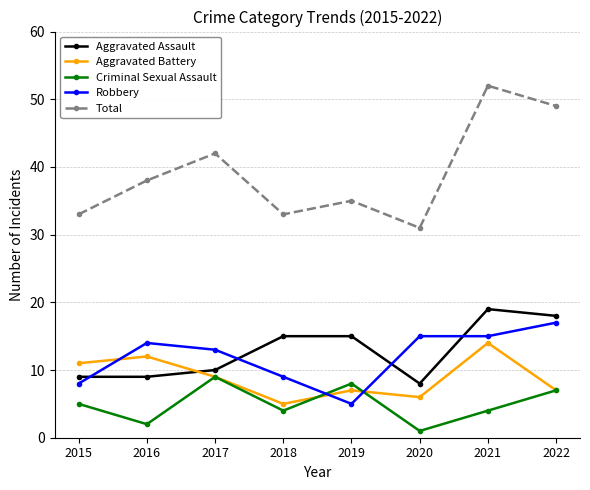

True or false: Criminal Sexual Assault and Total intersect in this chart.

False